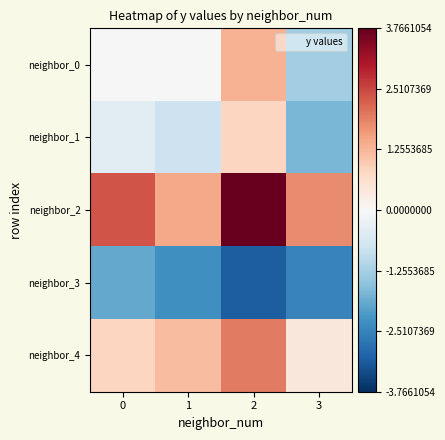

At which category is the sum across all series the highest?

2